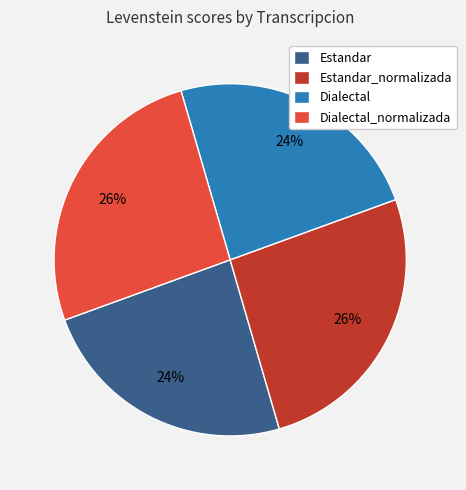

To the nearest percent, what is the combined percentage of Dialectal_normalizada and Estandar?

50%